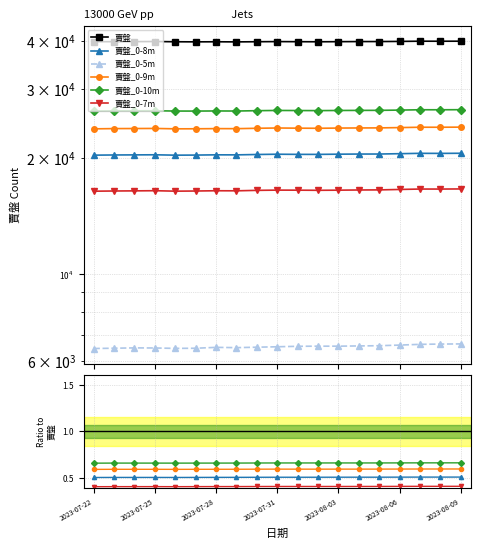

Is the value of 賣盤_0-8m at 2023-08-06 greater than the value of 賣盤_0-7m at 10?

Yes